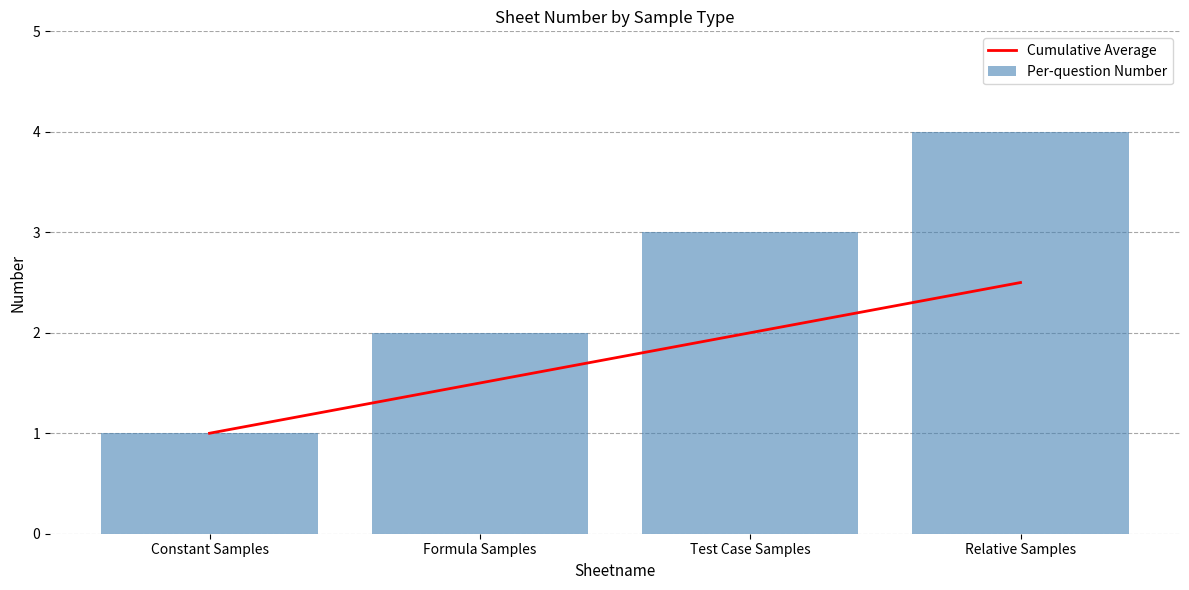

What is the sum of all Per-question Number values?

10